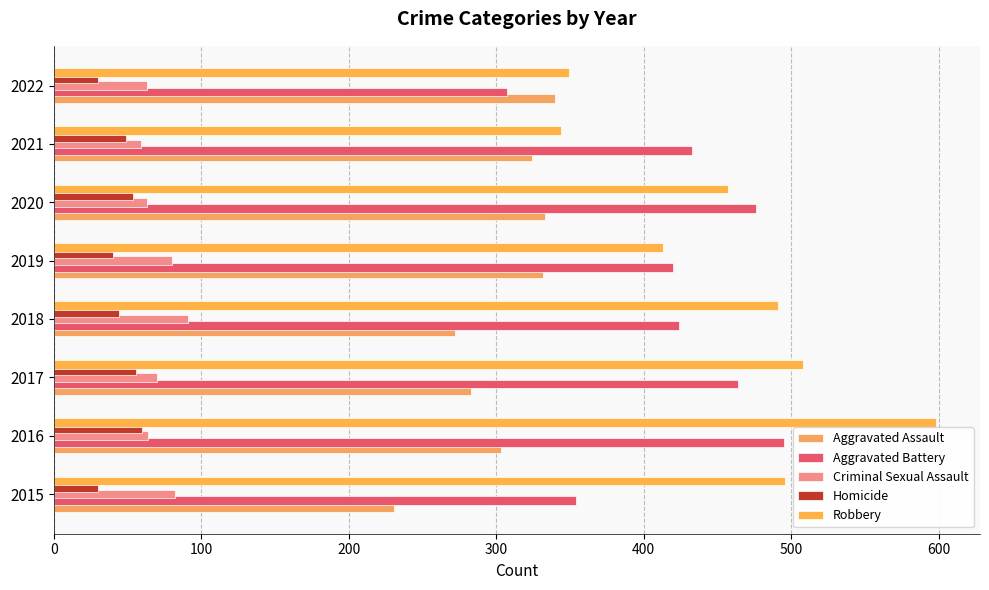

How many values in the Criminal Sexual Assault series are below 70?

4